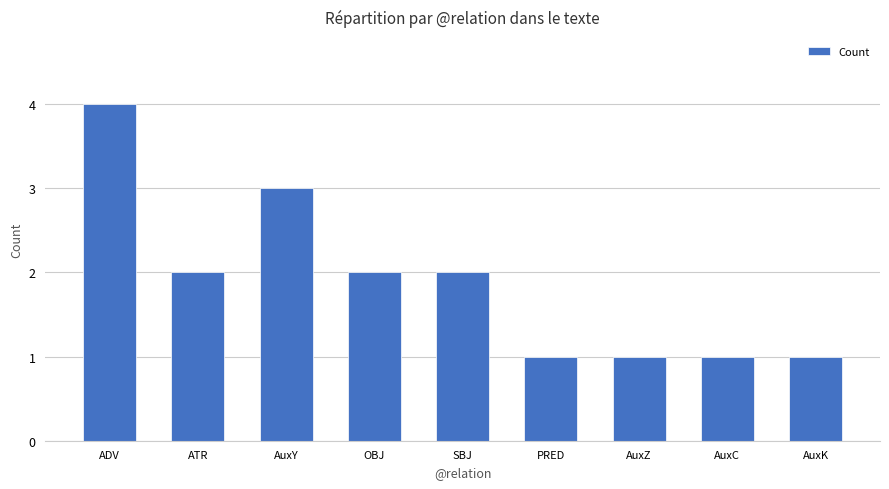

Approximately how many times larger is the value at ADV compared to SBJ?

2.0